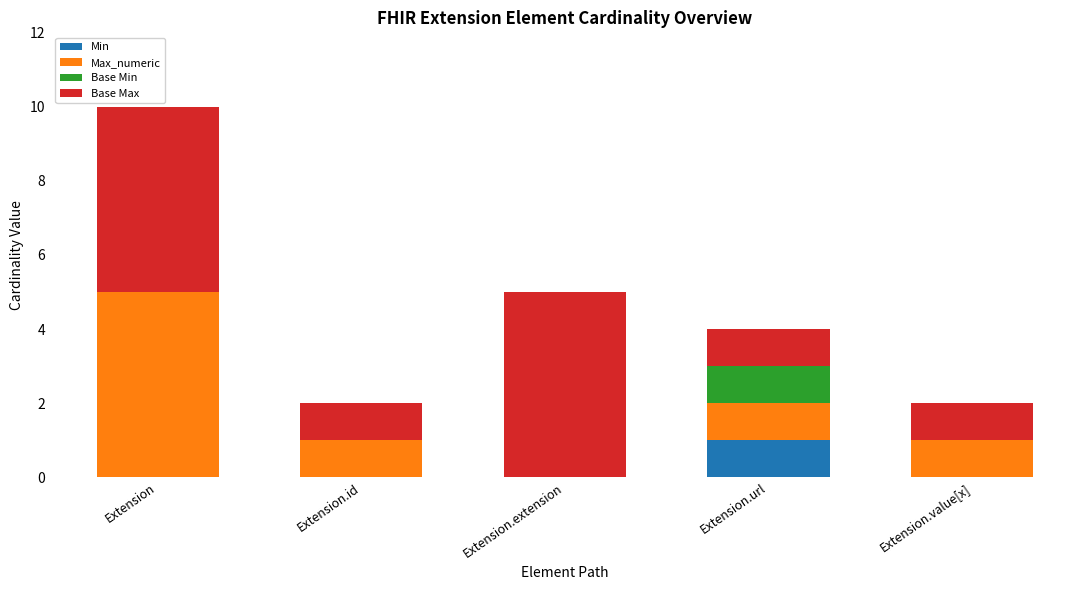

At which category is the sum across all series the highest?

Extension